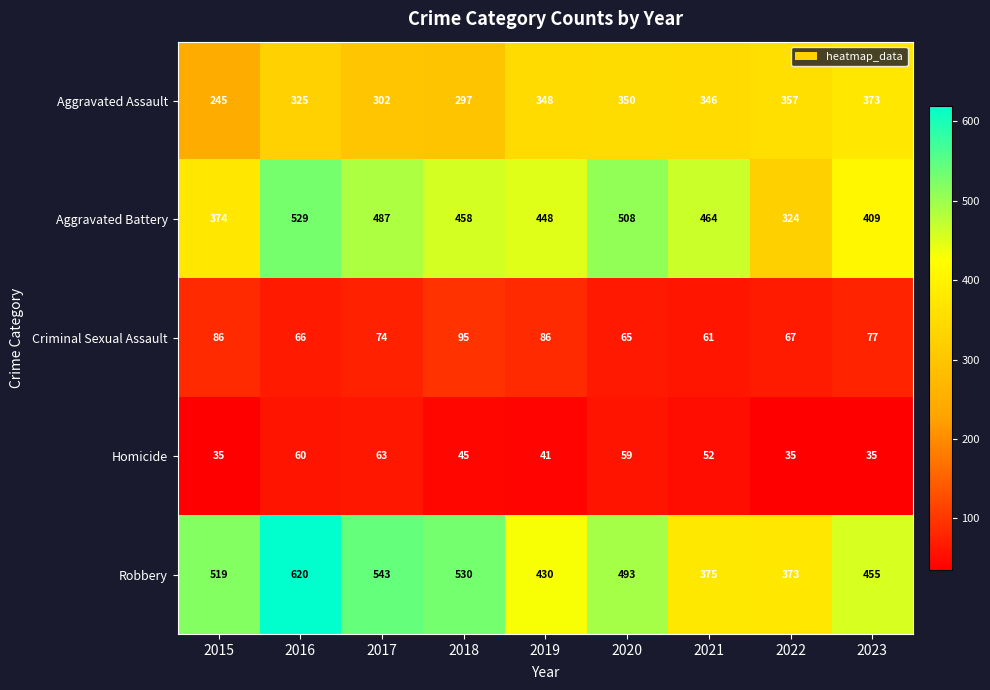

The Homicide series shows 10 at 2019. True or false?

False